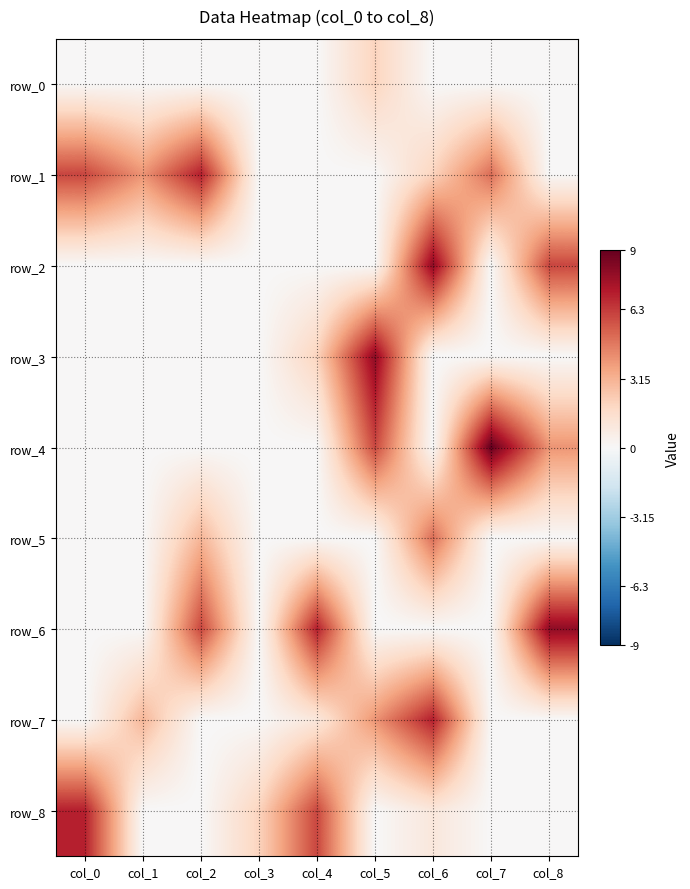

Which series has the largest total across all categories?

row_1